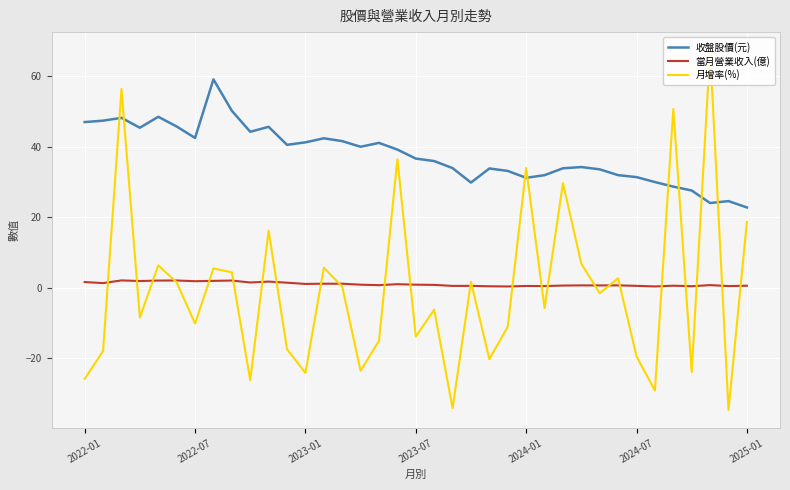

True or false: 收盤股價(元) and 當月營業收入(億) cross at least once.

False